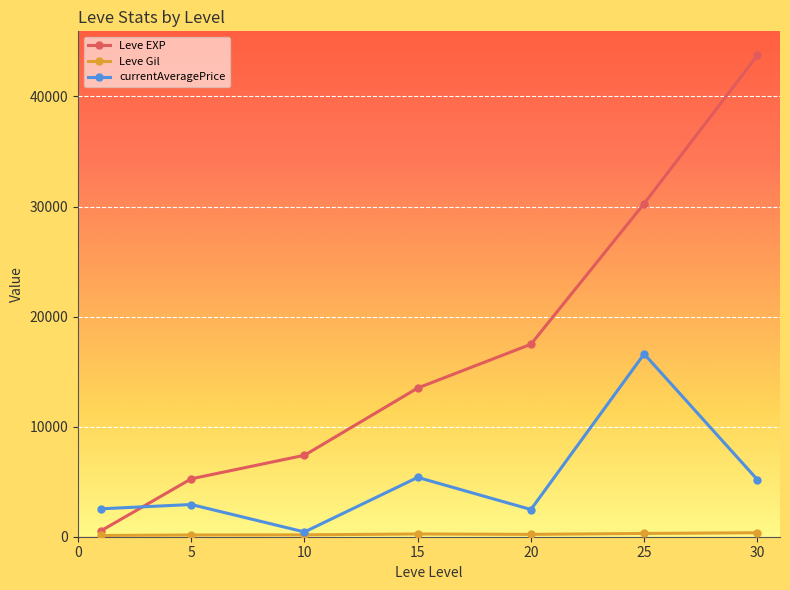

Which series has the widest spread of values?

Leve EXP